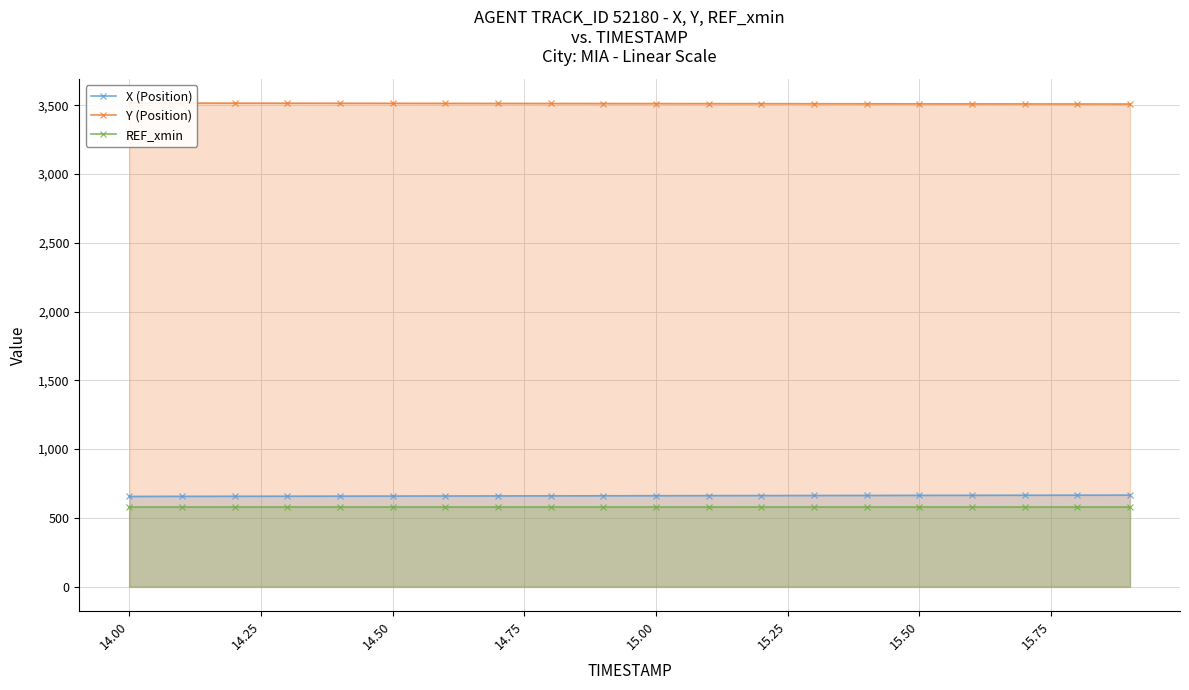

What is the maximum value for X (Position)?

665.5